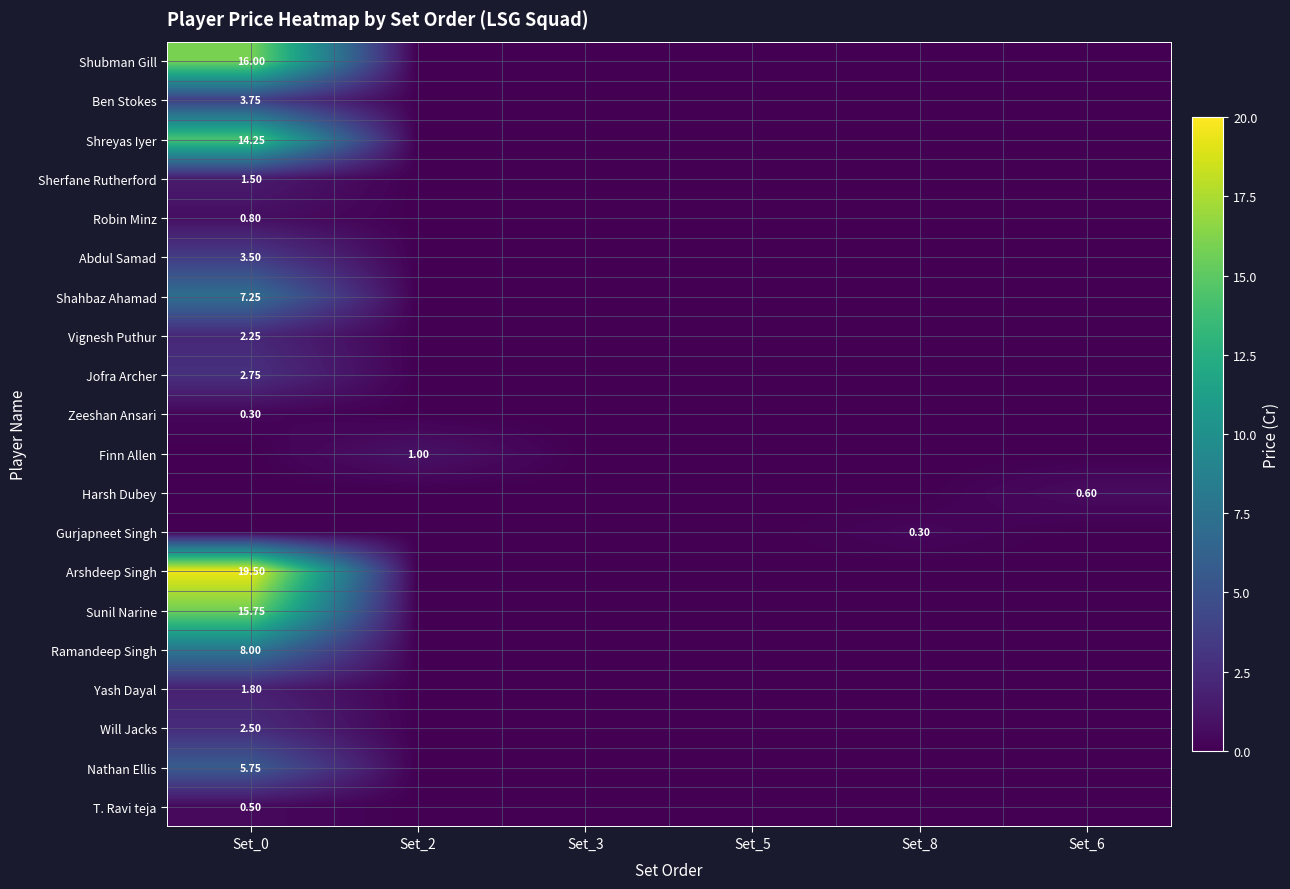

The value of Will Jacks at Set_8 is 0.0. True or false?

True